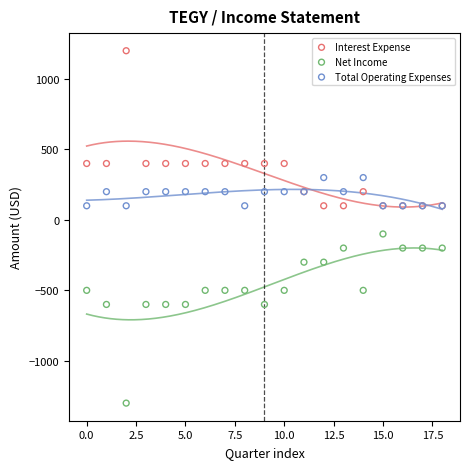

Which series reaches the maximum Y coordinate?

Interest Expense